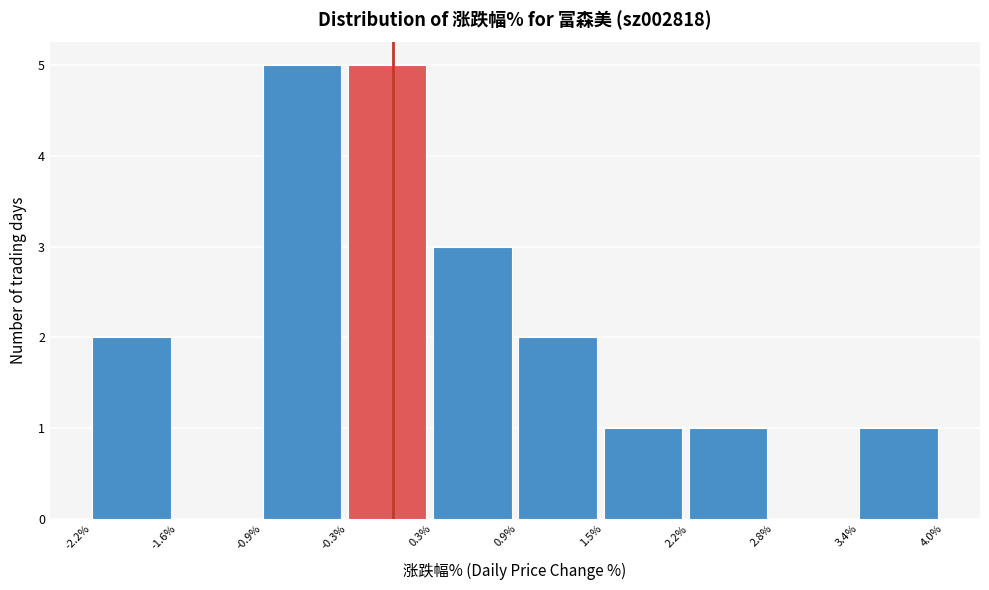

How tall is the bar that spans 3.4% to 4.0% on the x-axis? The values are not printed on the chart, so give them approximately, as read against the axis.

1